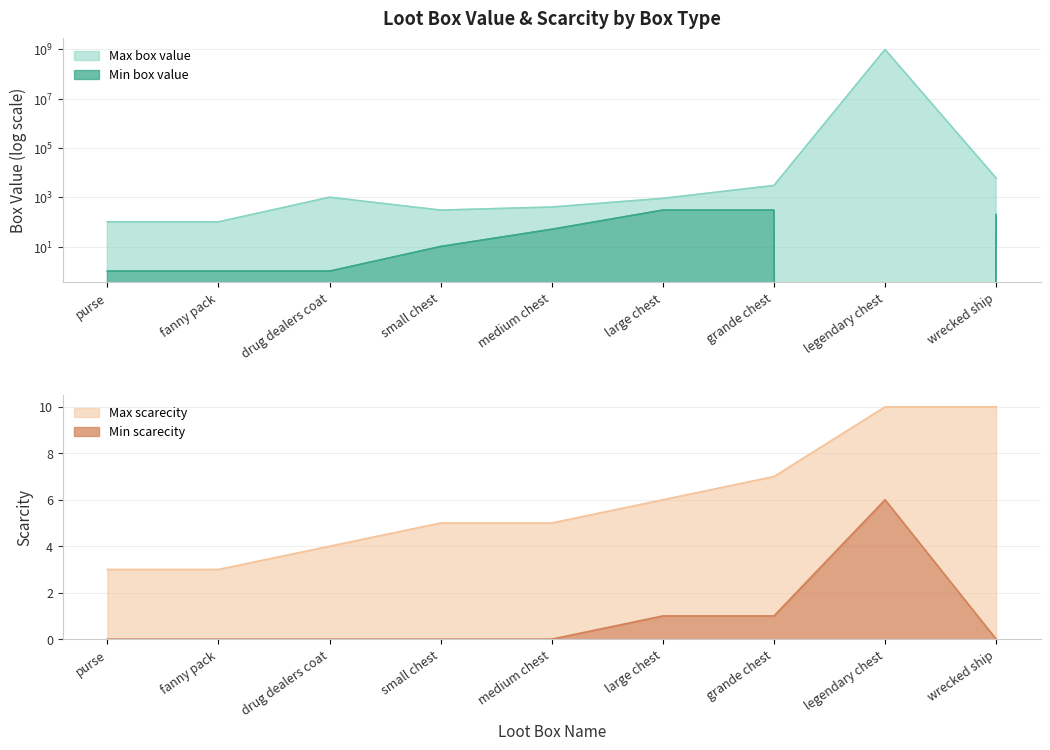

Does the chart display data point markers on the line(s)?

No